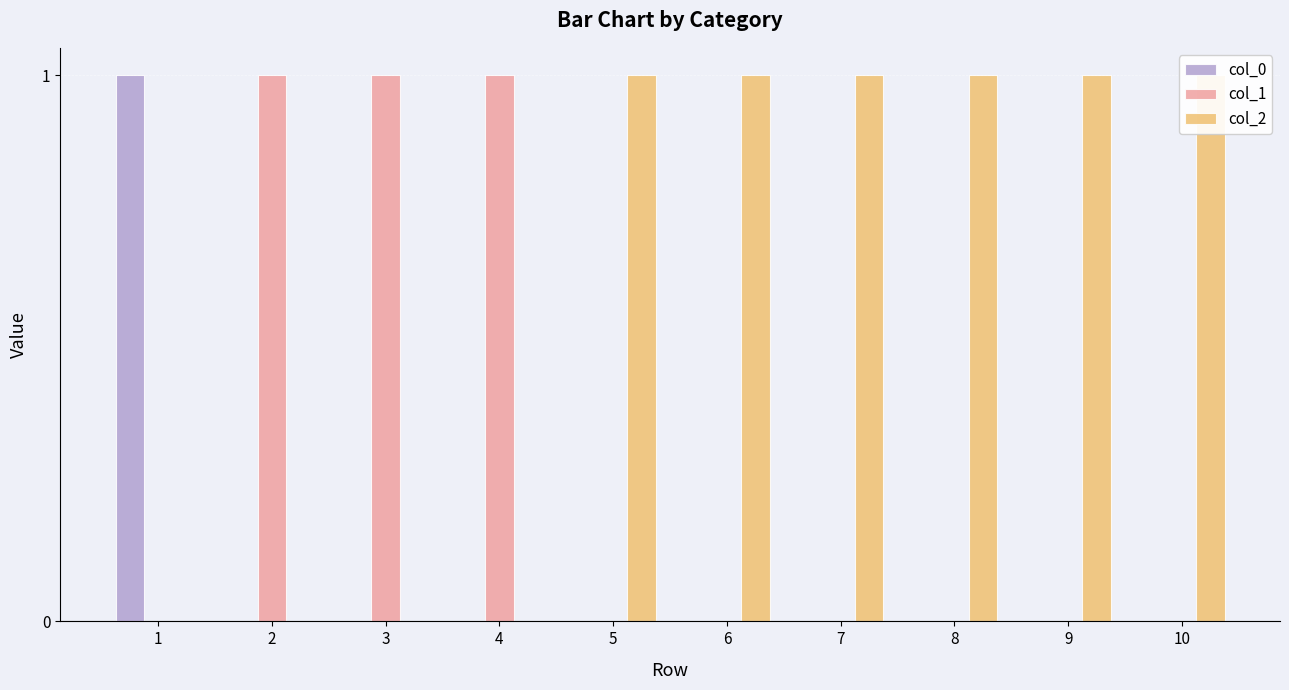

How many groups of bars are there?

10